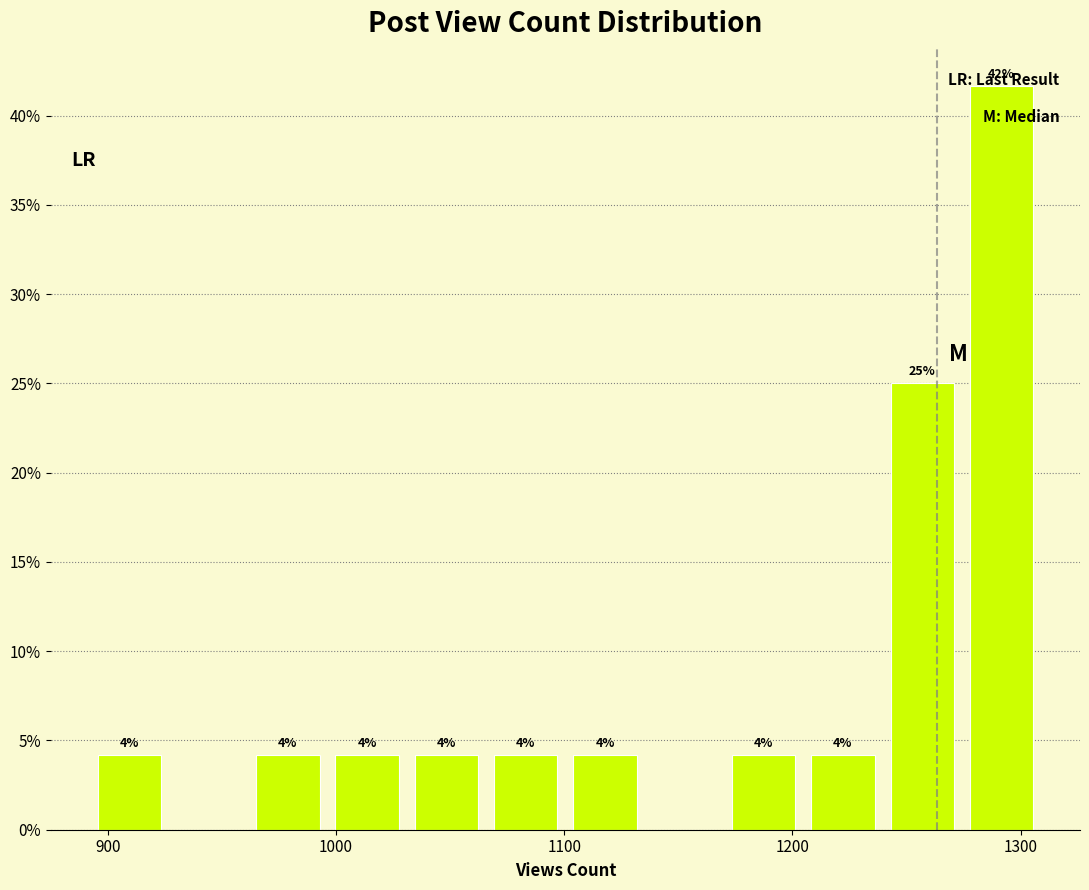

Read against the x-axis, roughly where is the centre of the tallest bar?

1290